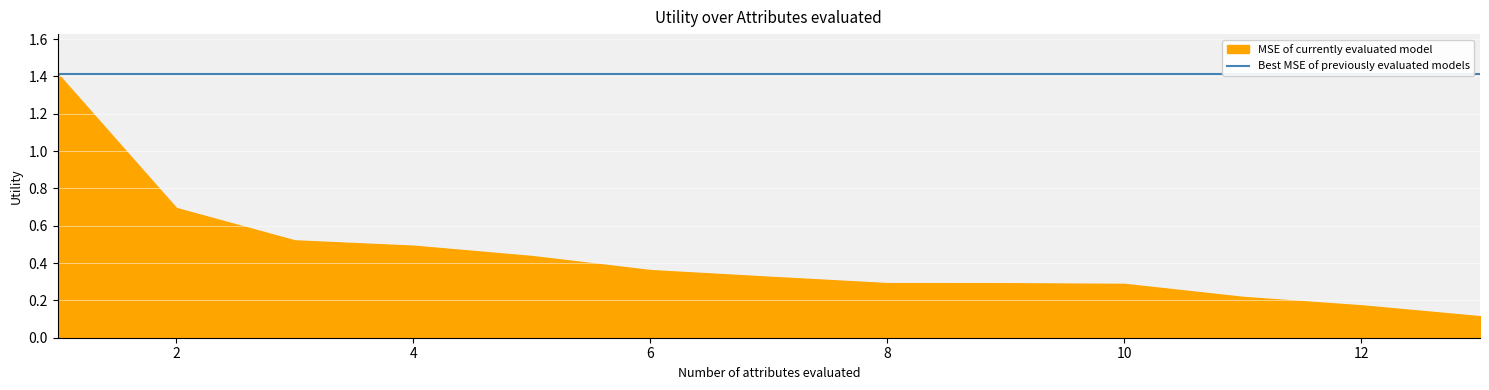

What is the sum of all Best Utility values?

18.4